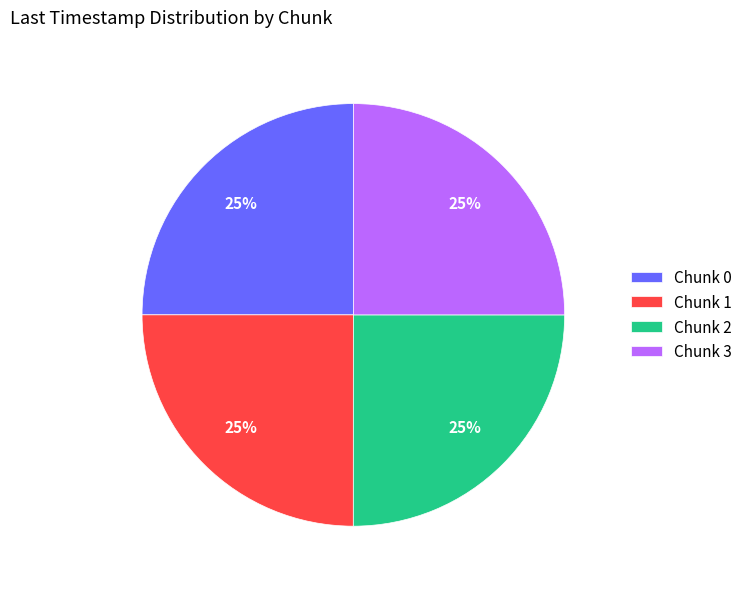

To the nearest percent, what percentage of the pie is Chunk 2?

25%